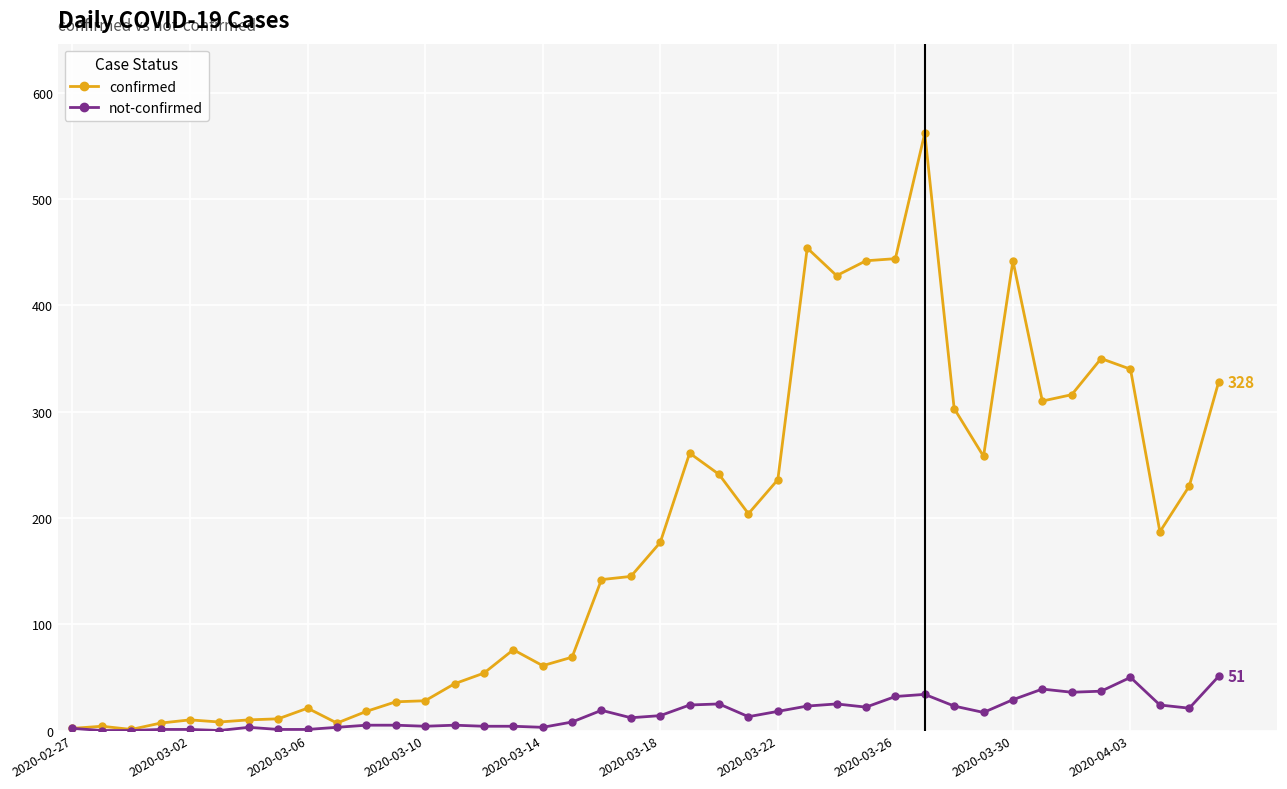

Rank the series by their average value, from lowest to highest.

not-confirmed, confirmed